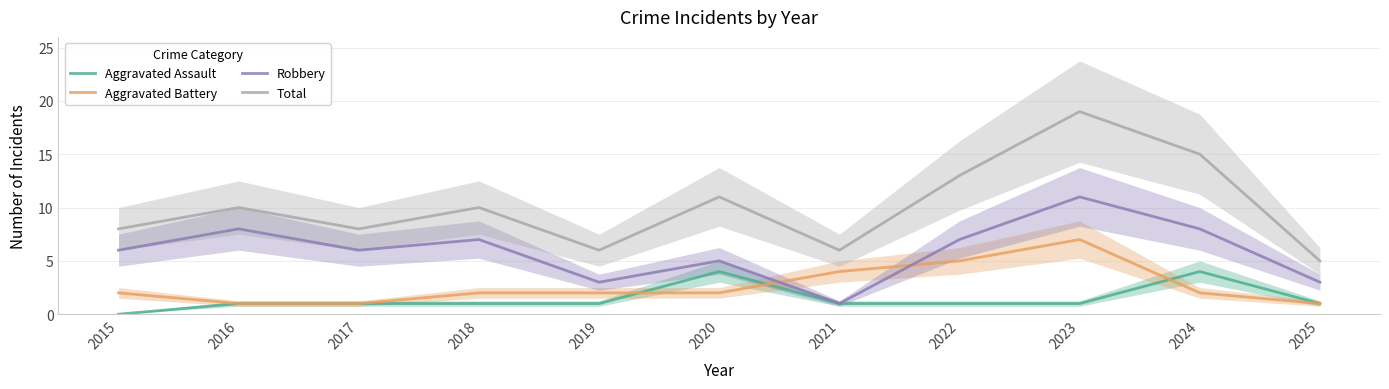

What are all the series names shown in the legend?

Aggravated Assault, Aggravated Battery, Robbery, Total